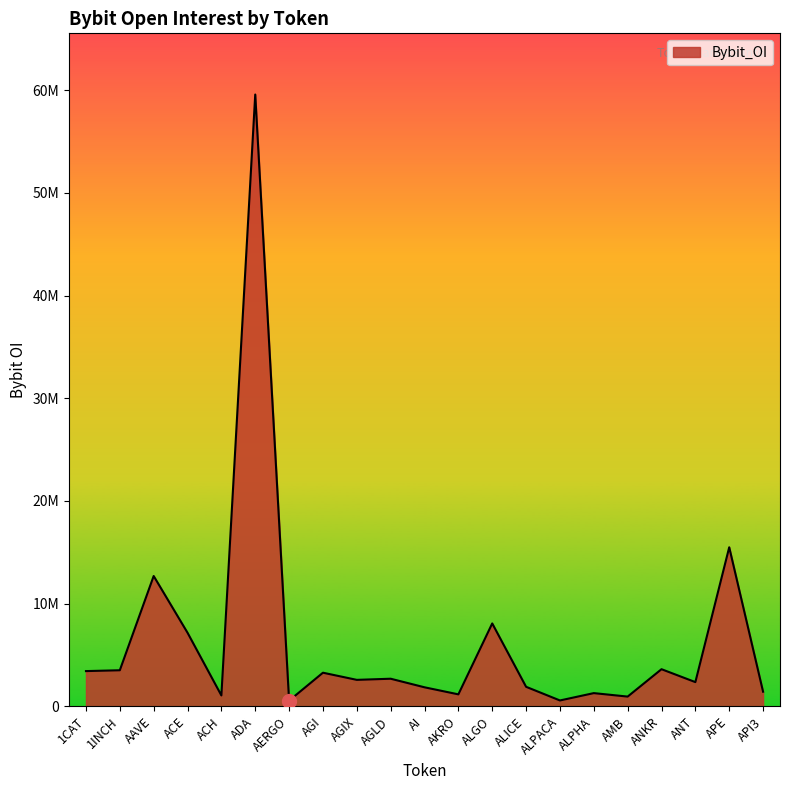

The value at AERGO is 219417. True or false?

False